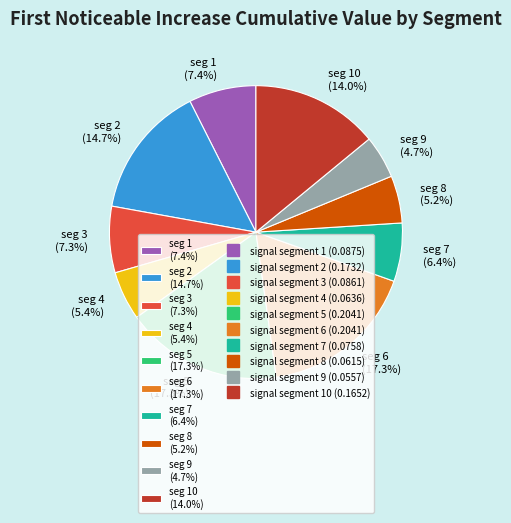

What is the total percentage of seg 7 (6.4%) and seg 10 (14.0%)?

20.5%